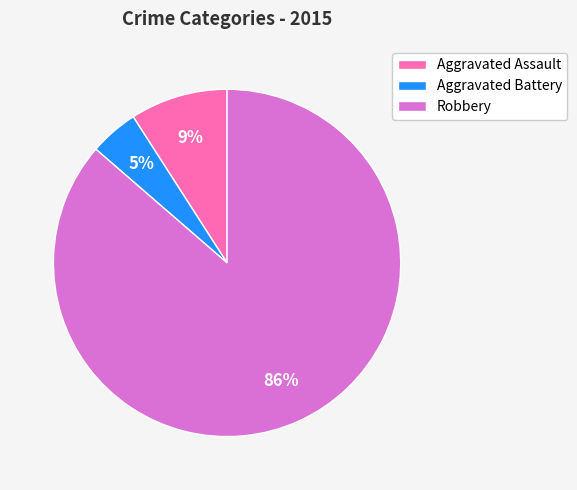

Is it true that Aggravated Assault is 9% of the pie?

True